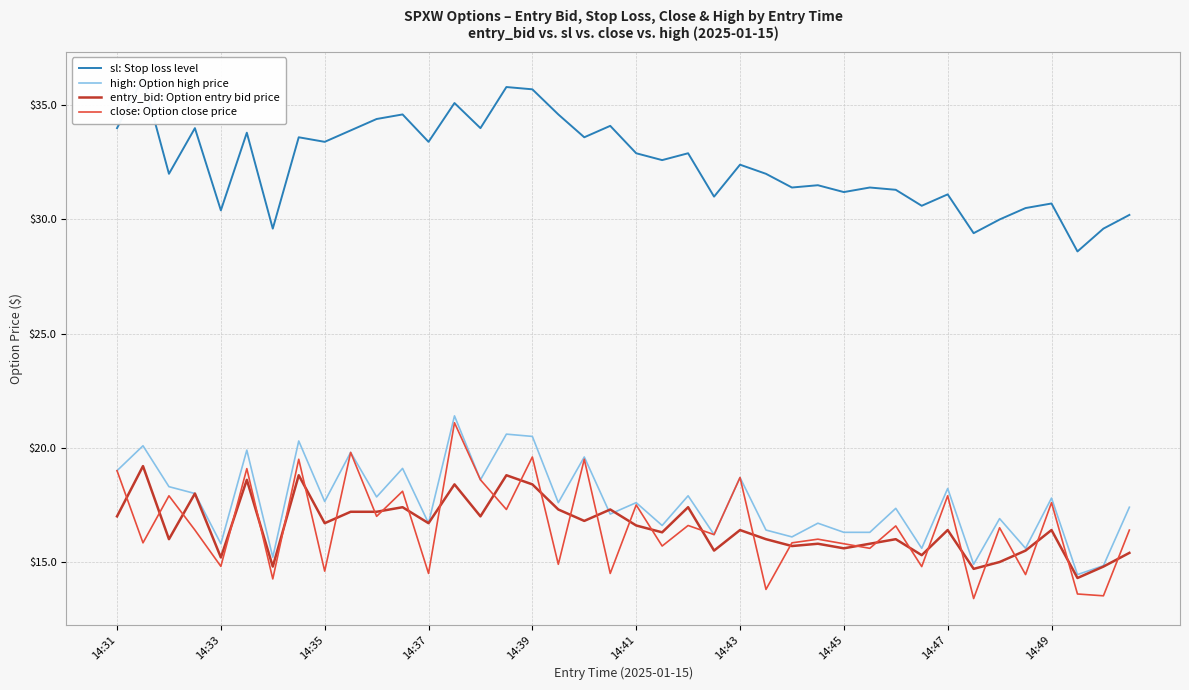

What is the maximum value shown in the chart?

36.2